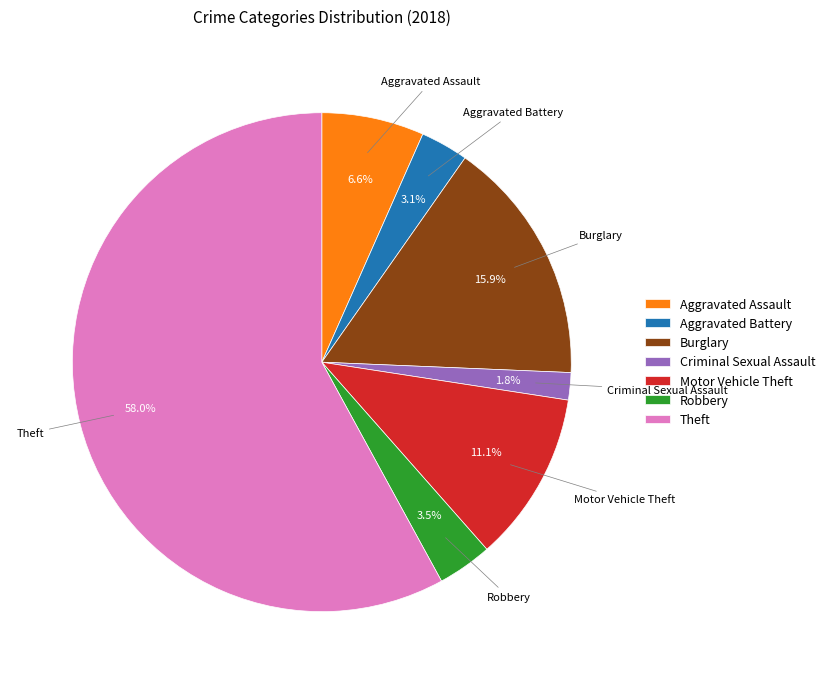

Is the sum of Theft and Aggravated Assault greater than half?

Yes